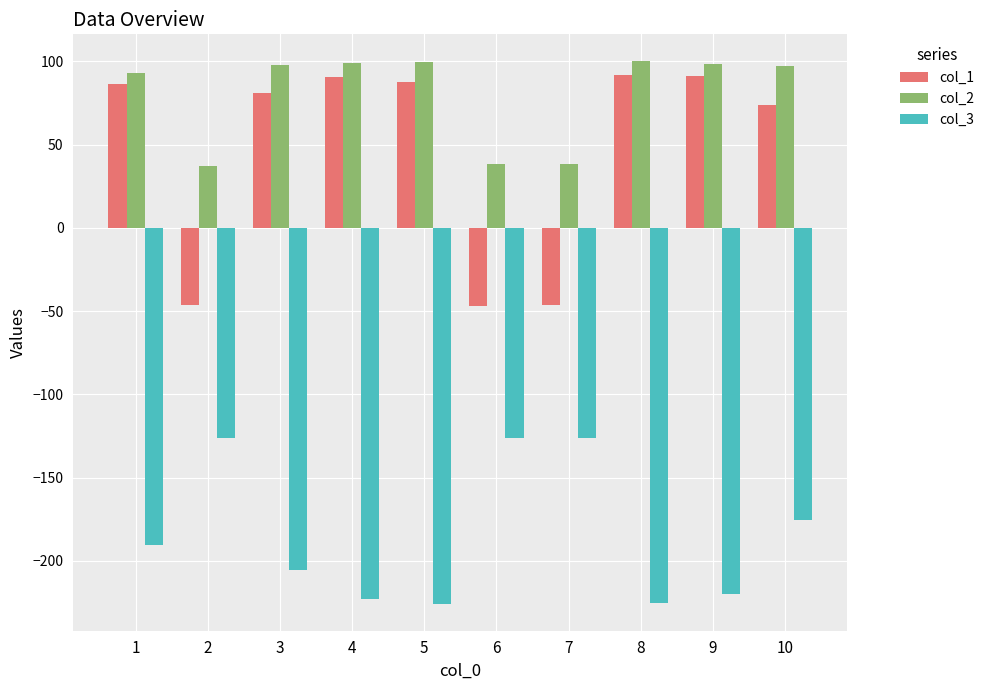

What is the minimum value for col_3?

-225.7